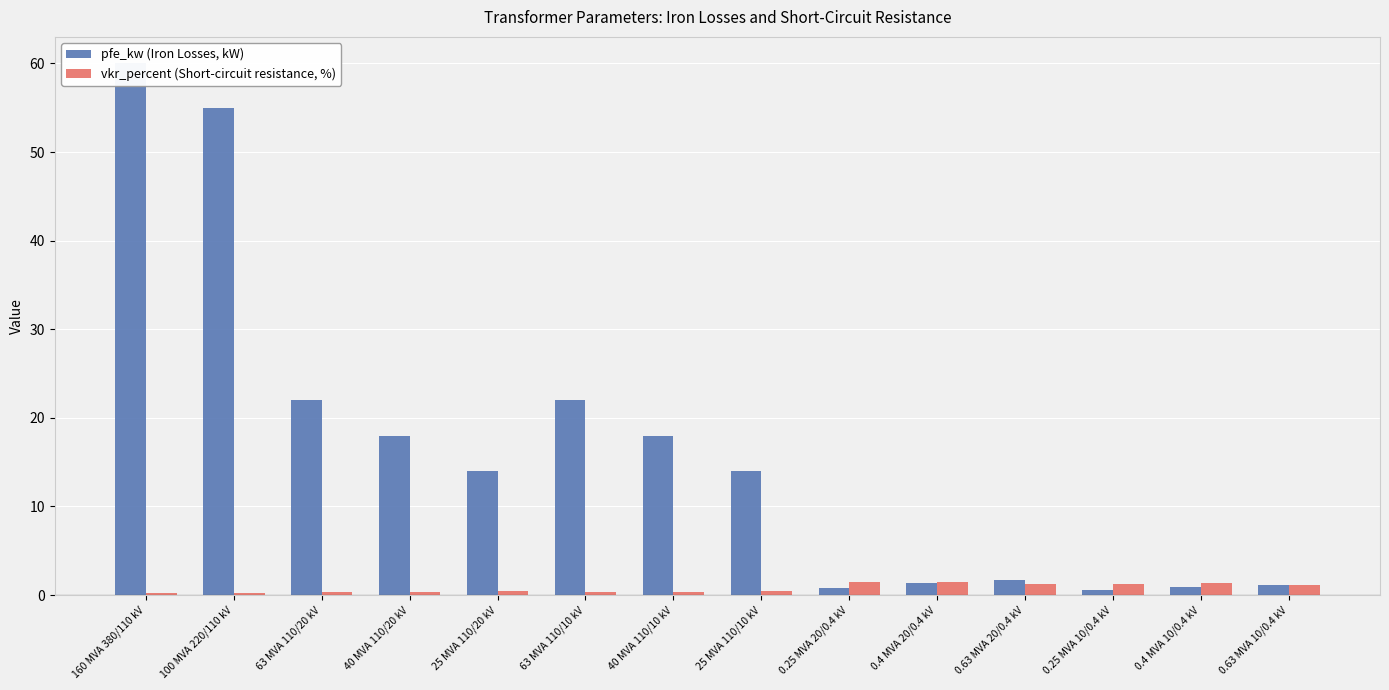

What is the difference between the maximum and minimum values in the vkr_percent (Short-circuit resistance, %) series?

1.2